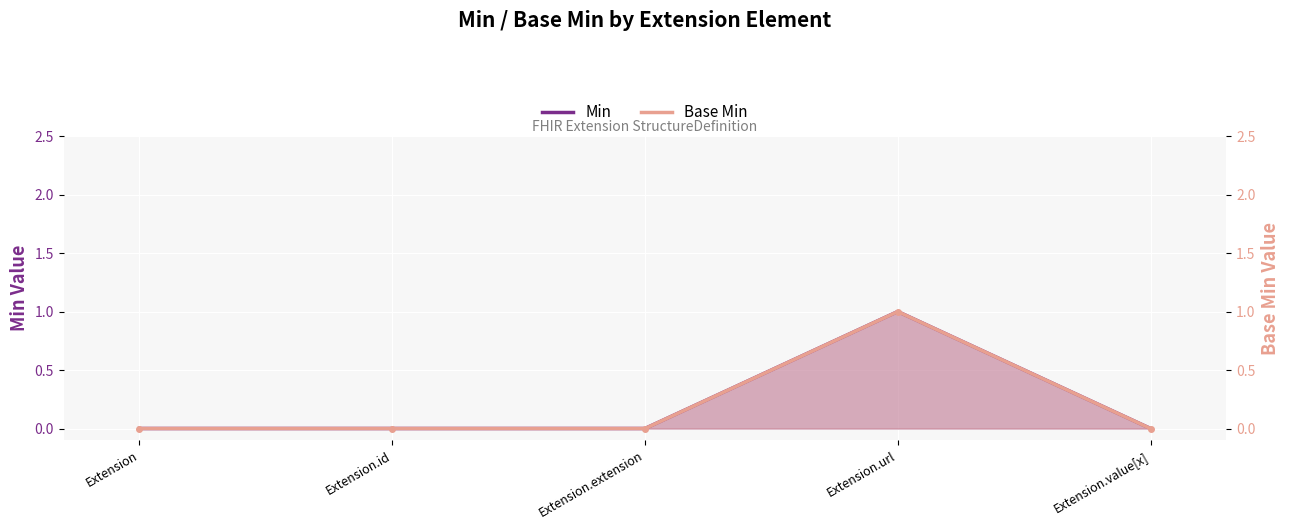

True or false: Min and Base Min cross at least once.

False